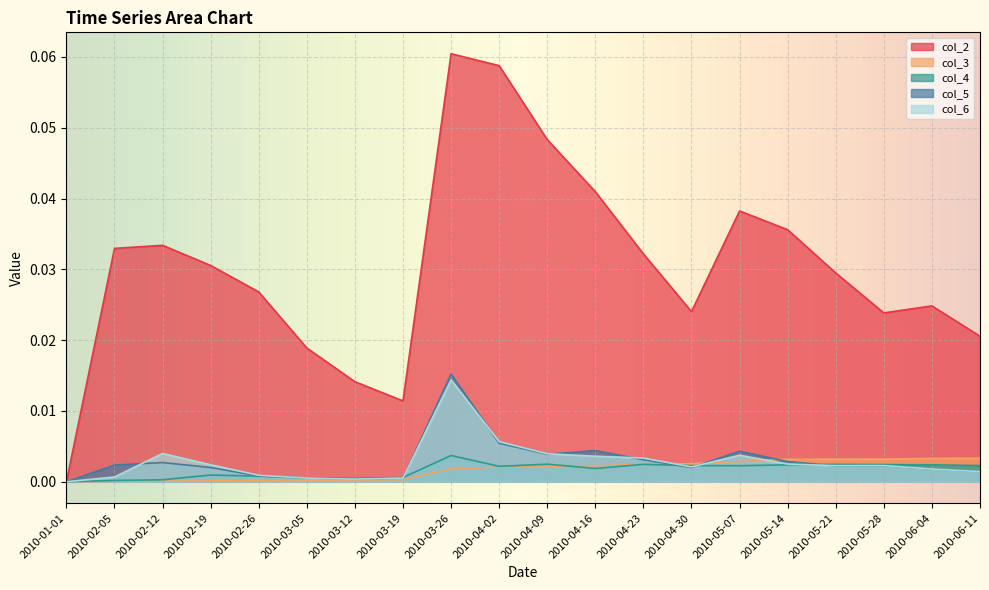

Reading left to right, extract all data points from this chart.

col_2: 0.0	0.0	0.0	0.0	0.0	0.0	0.0	0.0	0.1	0.1	0.0	0.0	0.0	0.0	0.0	0.0	0.0	0.0	0.0	0.0
col_3: 0.0	0.0	0.0	0.0	0.0	0.0	0.0	0.0	0.0	0.0	0.0	0.0	0.0	0.0	0.0	0.0	0.0	0.0	0.0	0.0
col_4: 0.0	0.0	0.0	0.0	0.0	0.0	0.0	0.0	0.0	0.0	0.0	0.0	0.0	0.0	0.0	0.0	0.0	0.0	0.0	0.0
col_5: 0.0	0.0	0.0	0.0	0.0	0.0	0.0	0.0	0.0	0.0	0.0	0.0	0.0	0.0	0.0	0.0	0.0	0.0	0.0	0.0
col_6: 0.0	0.0	0.0	0.0	0.0	0.0	0.0	0.0	0.0	0.0	0.0	0.0	0.0	0.0	0.0	0.0	0.0	0.0	0.0	0.0